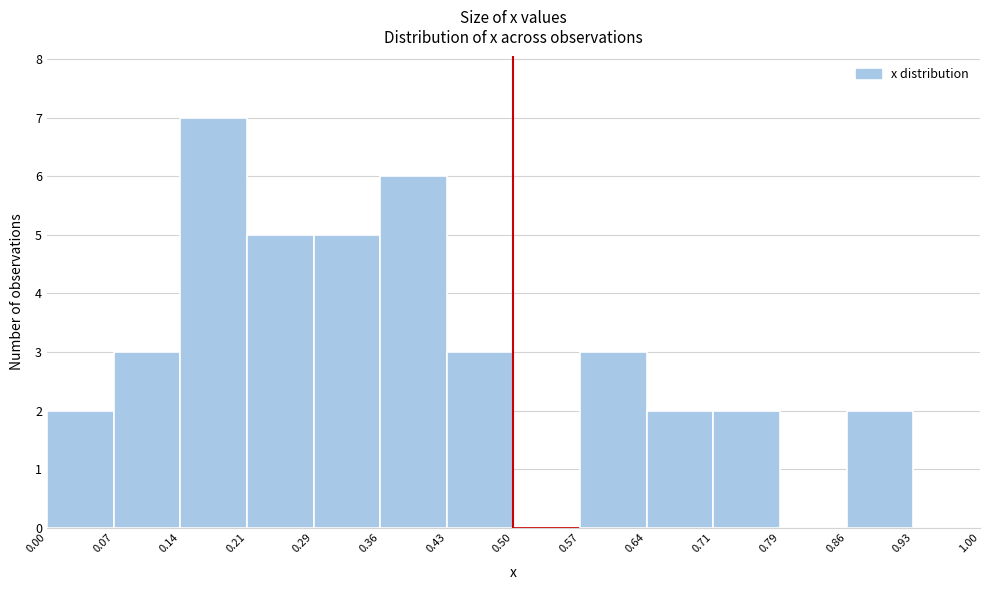

Over which range of the x-axis is the bar tallest?

0.14 to 0.21